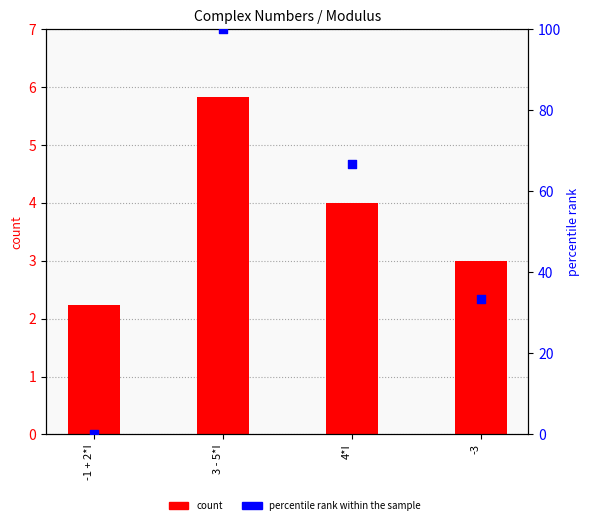

At which category is the sum across all series the highest?

3 - 5*I